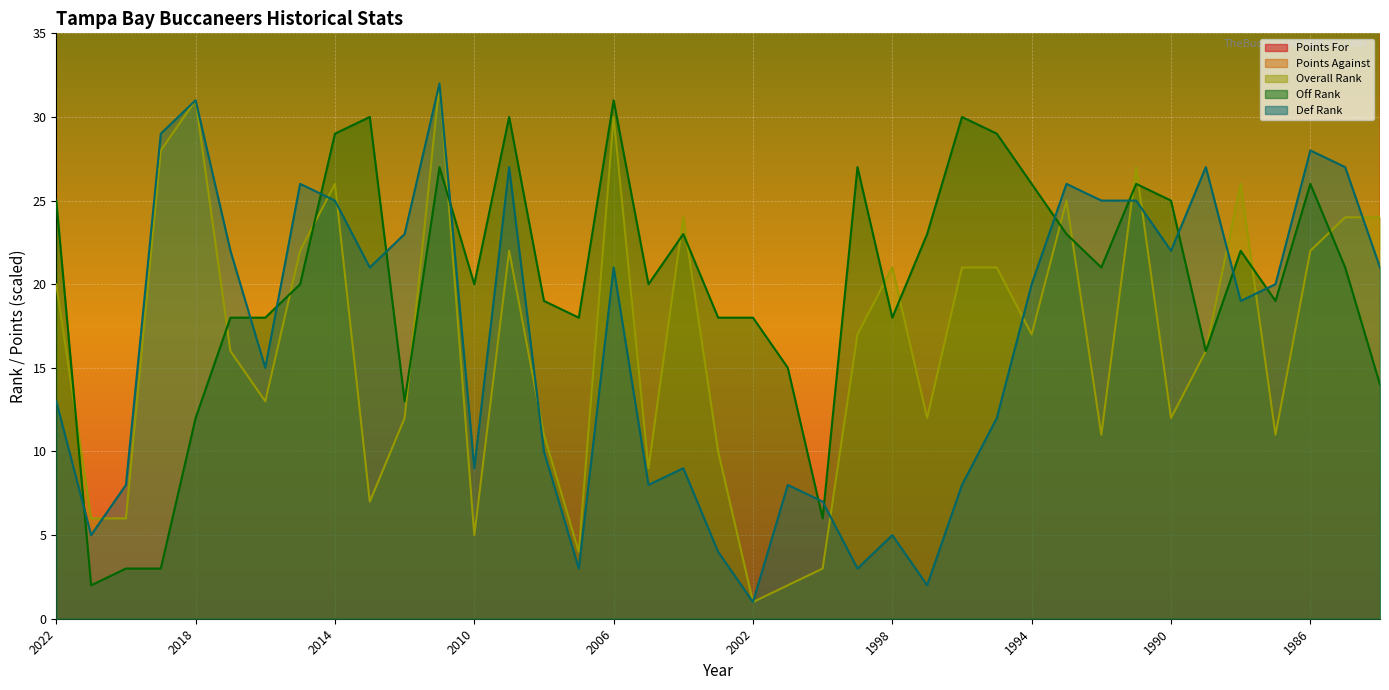

At 2018, list the series in order from smallest to largest.

Off Rank, Overall Rank, Def Rank, Points For, Points Against